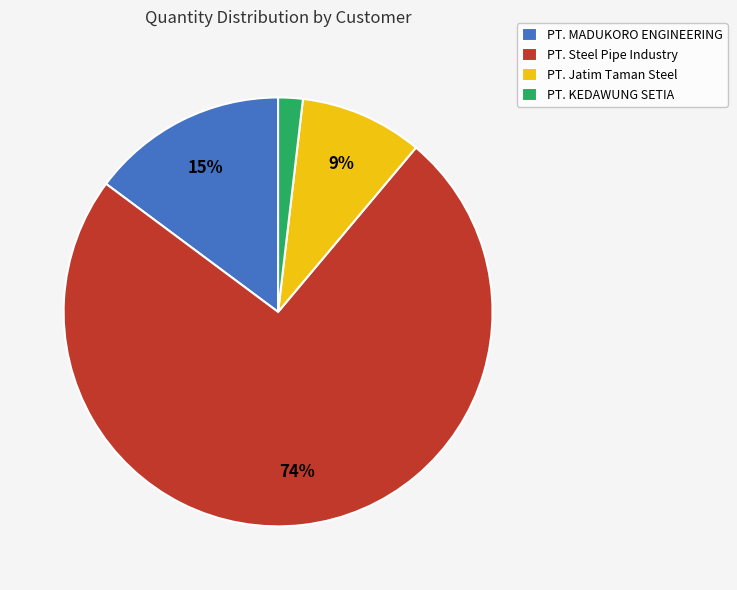

What is the smallest slice in the pie chart?

PT. KEDAWUNG SETIA